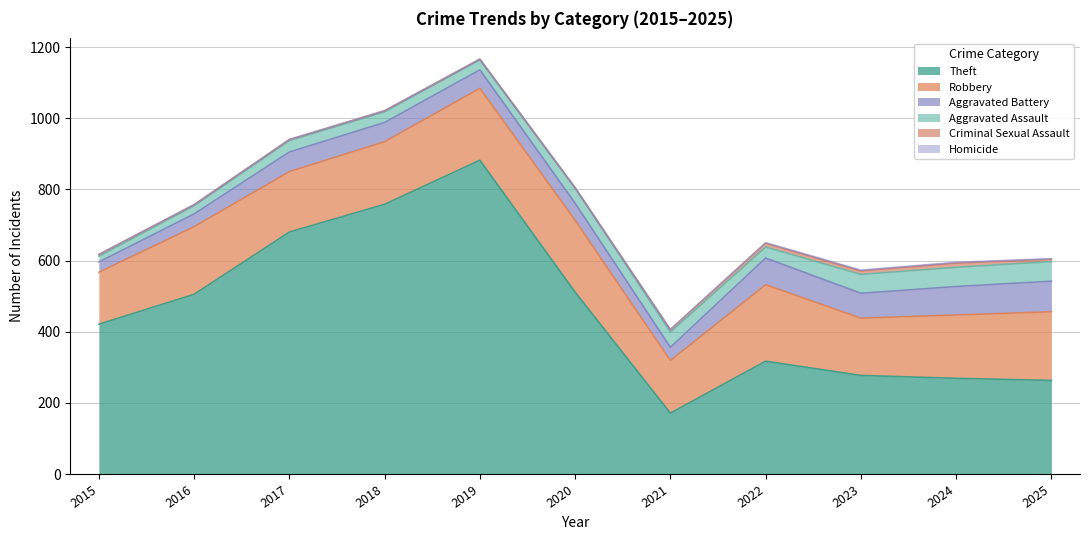

True or false: Aggravated Assault and Homicide cross at least once.

False